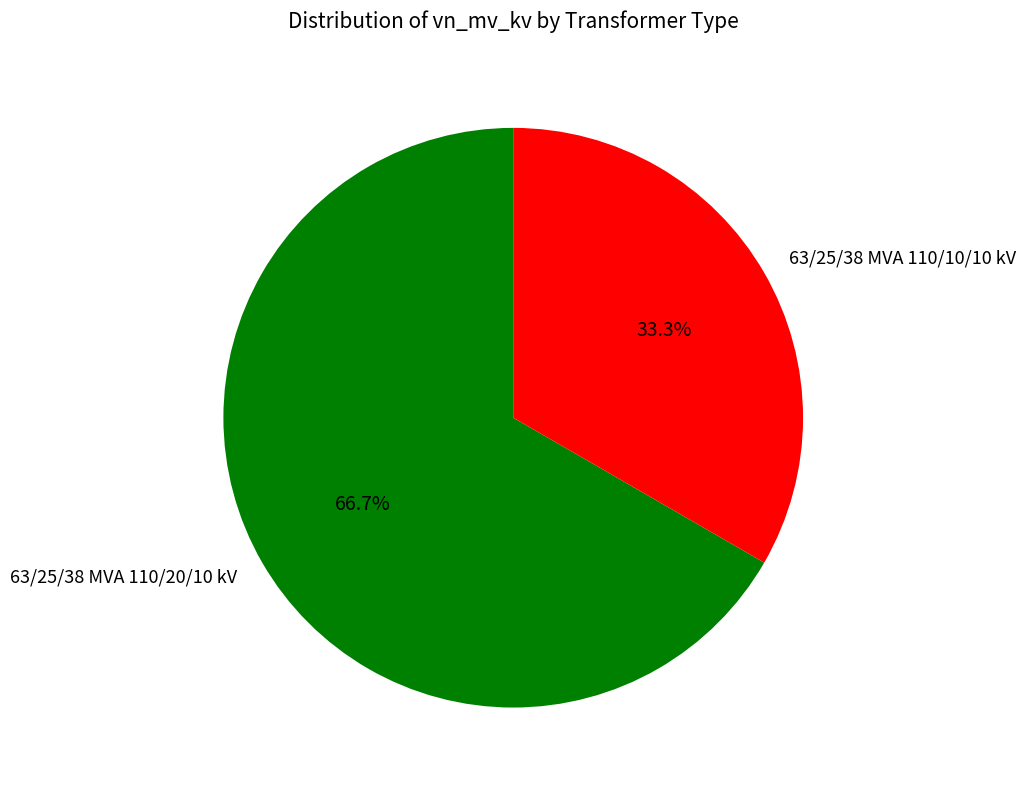

Does any single category account for the majority?

Yes